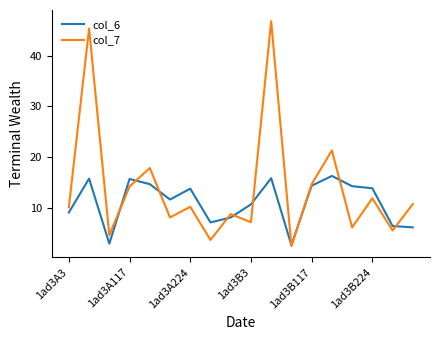

Which series has the largest range (max minus min)?

col_7